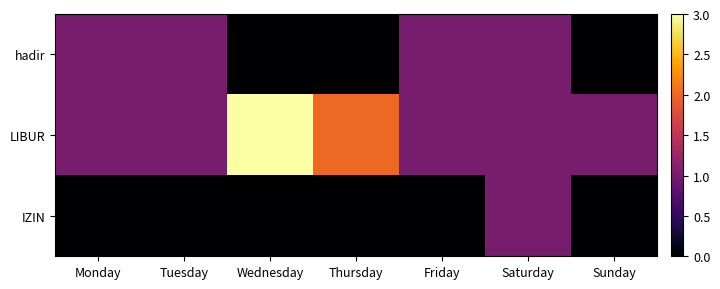

Reading left to right, transcribe all the data shown in this chart.

hadir: Monday=1	Tuesday=1	Wednesday=0	Thursday=0	Friday=1	Saturday=1	Sunday=0
LIBUR: Monday=1	Tuesday=1	Wednesday=3	Thursday=2	Friday=1	Saturday=1	Sunday=1
IZIN: Monday=0	Tuesday=0	Wednesday=0	Thursday=0	Friday=0	Saturday=1	Sunday=0